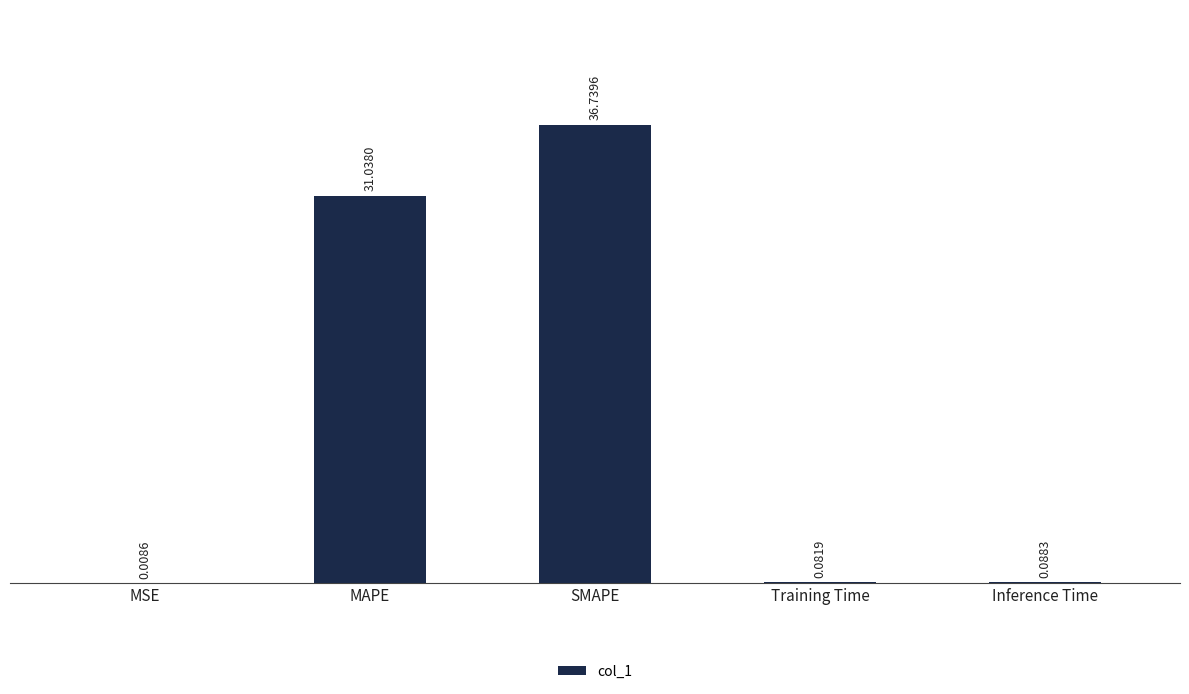

Which has a higher value, MSE or Inference Time?

Inference Time